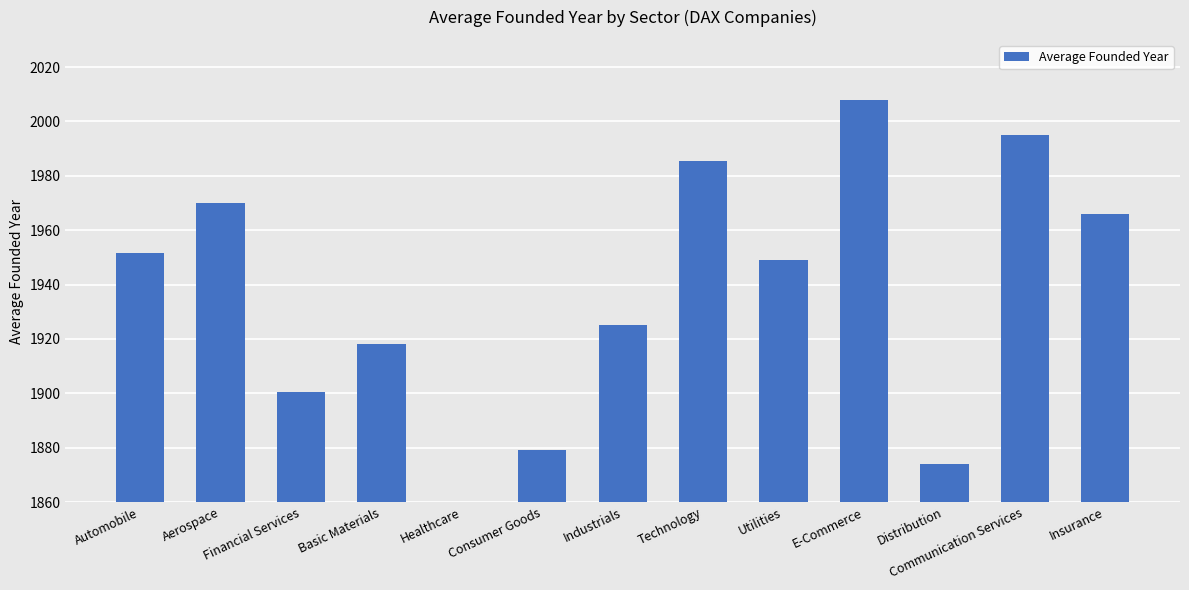

Reading left to right, what are all the values shown in this chart?

Automobile=1951.7	Aerospace=1970.0	Financial Services=1900.4	Basic Materials=1918.0	Healthcare=1814.3	Consumer Goods=1879.0	Industrials=1925.3	Technology=1985.5	Utilities=1949.0	E-Commerce=2008.0	Distribution=1874.0	Communication Services=1995.0	Insurance=1966.0